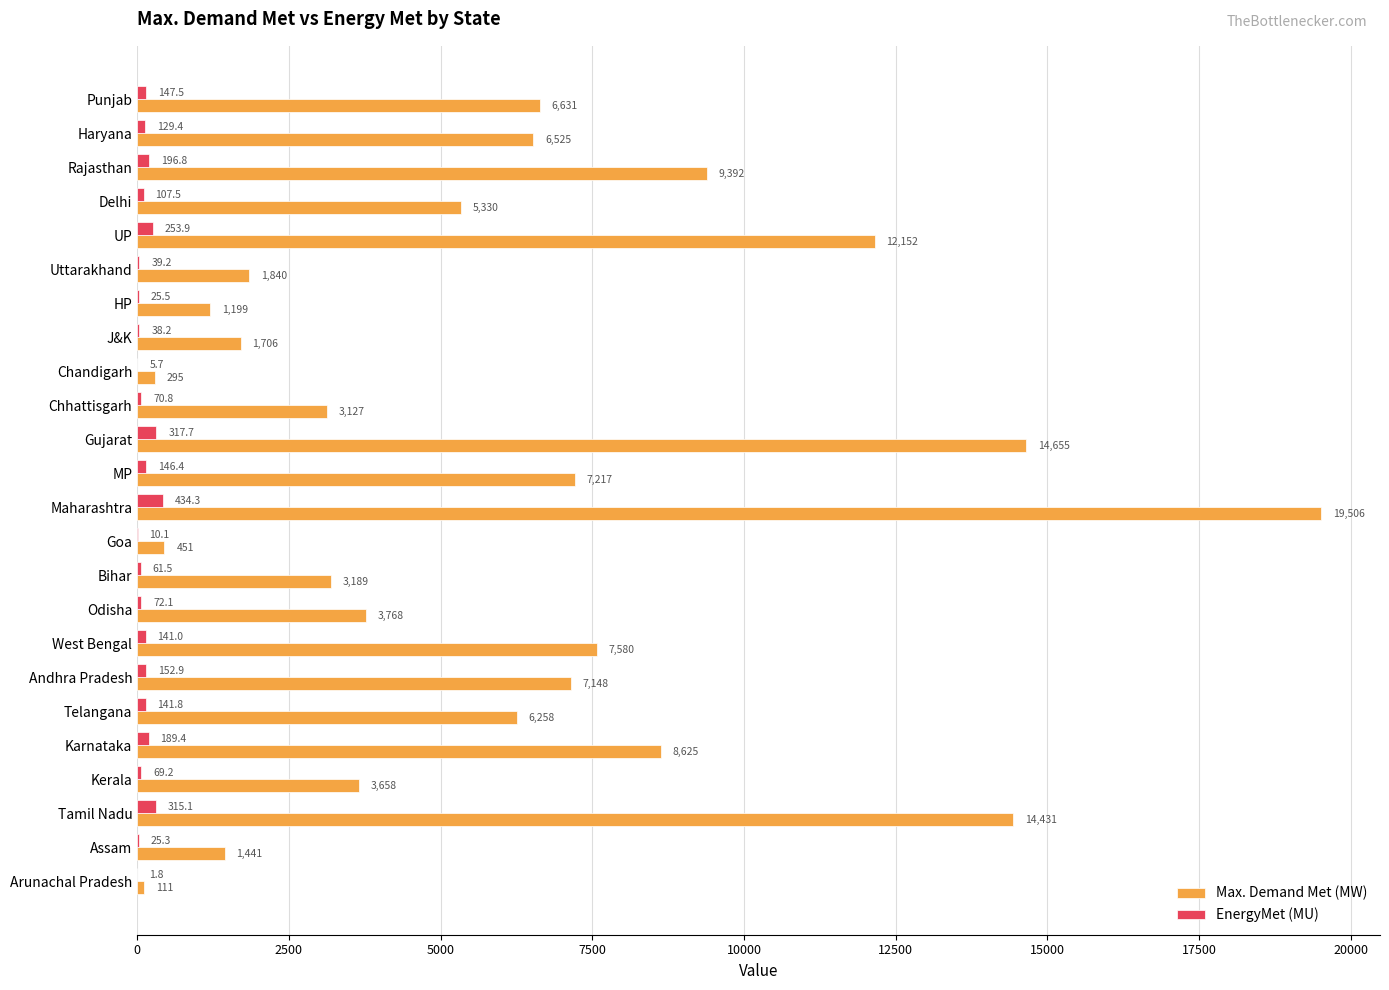

What is the sum of the Max. Demand Met (MW) values at HP and Tamil Nadu?

15630.0